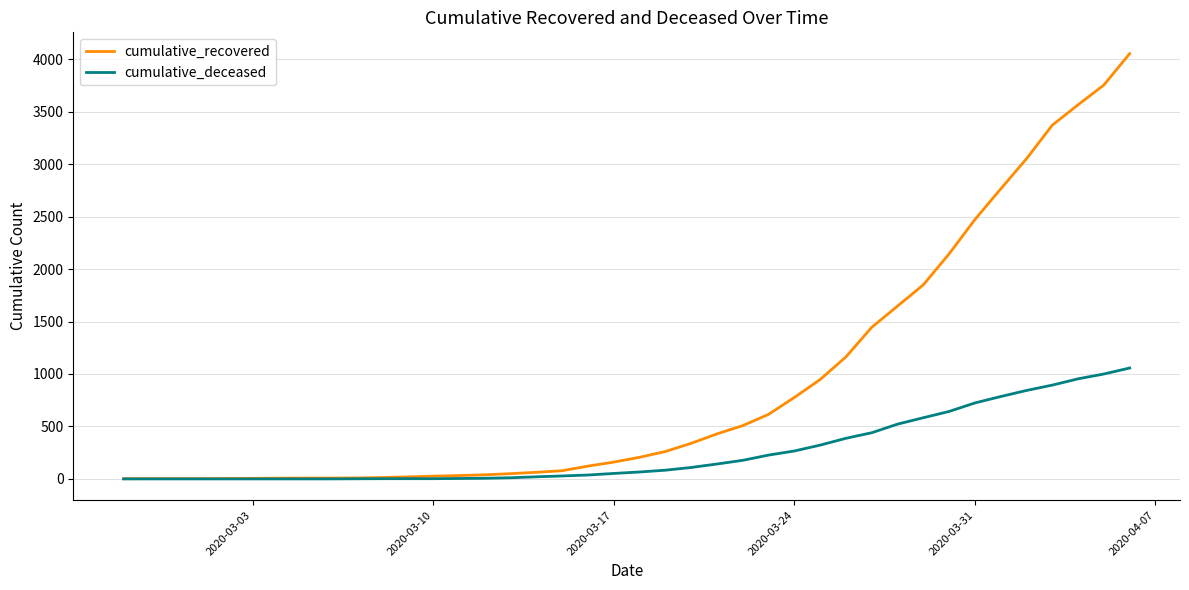

What is the highest value of the cumulative_deceased series?

1057